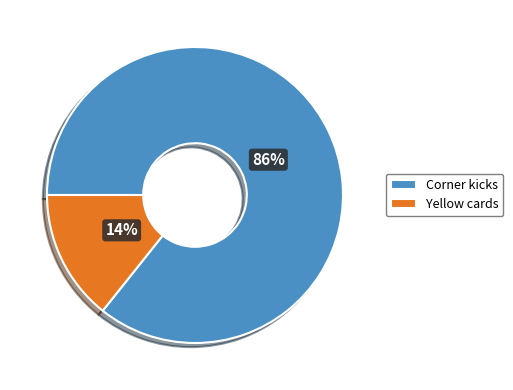

To the nearest percent, what is the average slice percentage?

50%